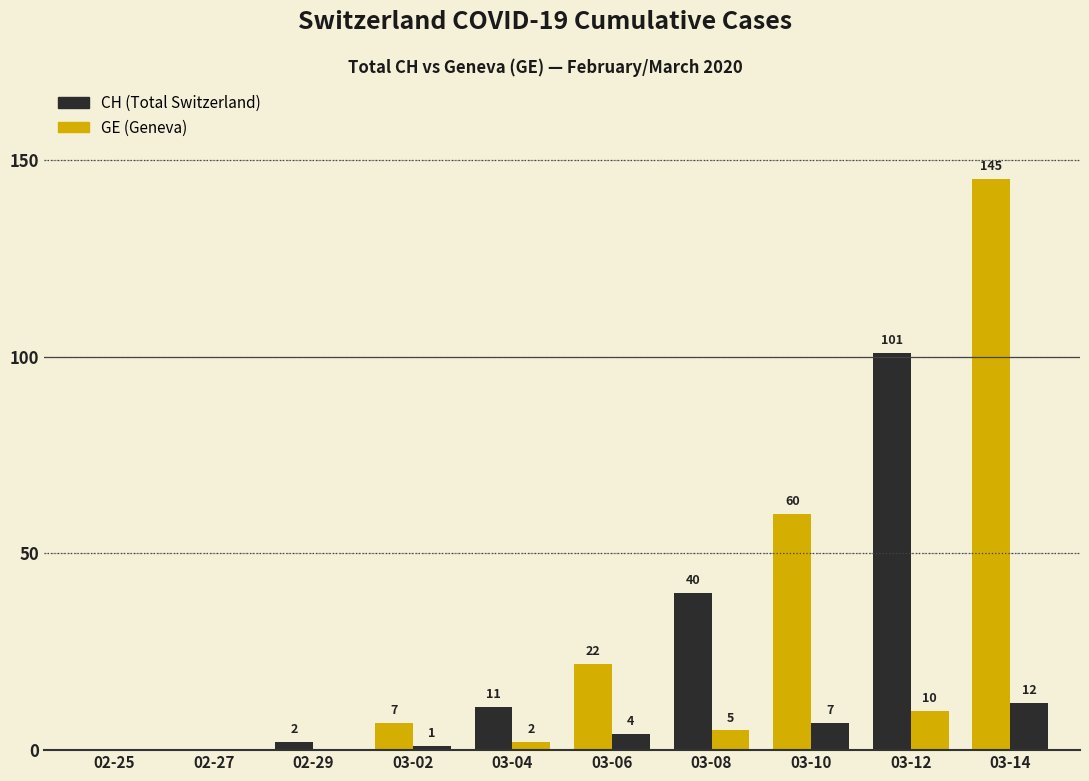

Is it true that CH equals 11 at 2020-03-04?

True